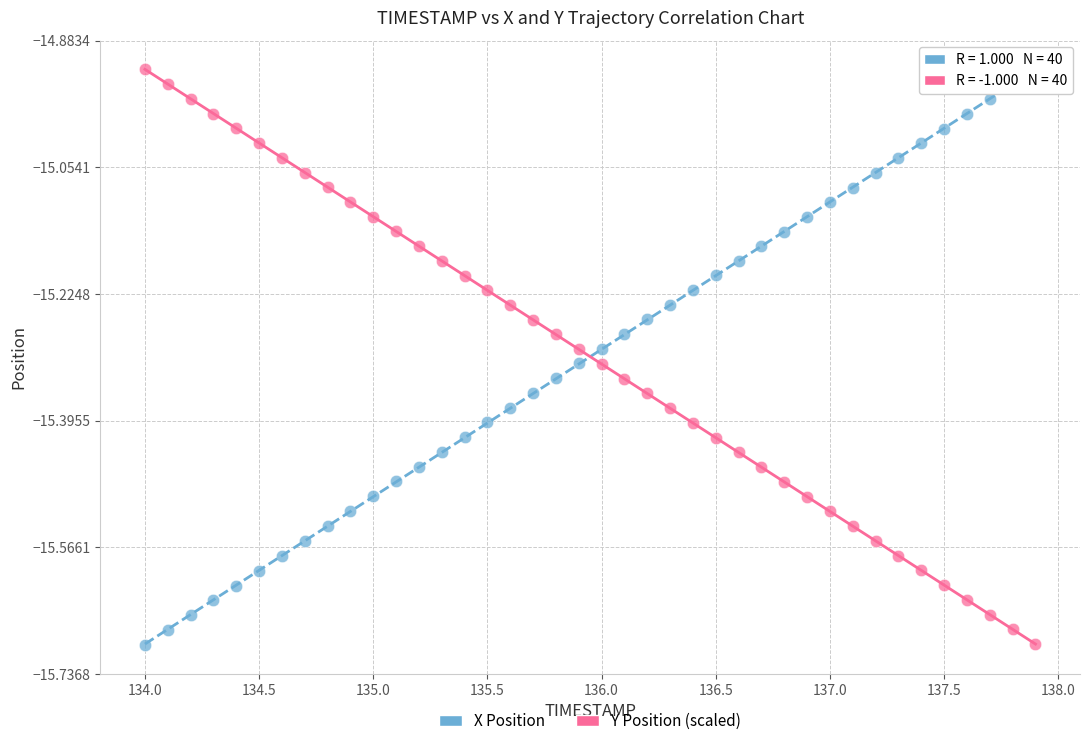

Across all data points, what is the range of Y values (max minus min)?

0.8